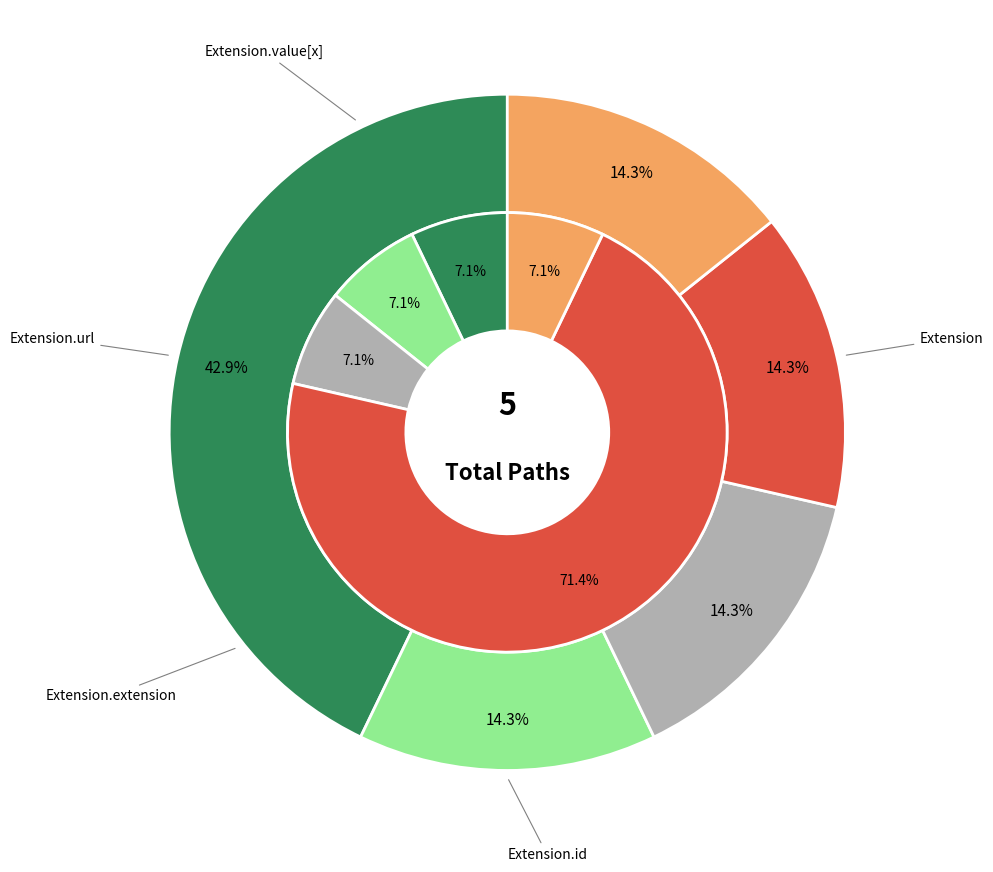

Count the number of slices in the pie.

5